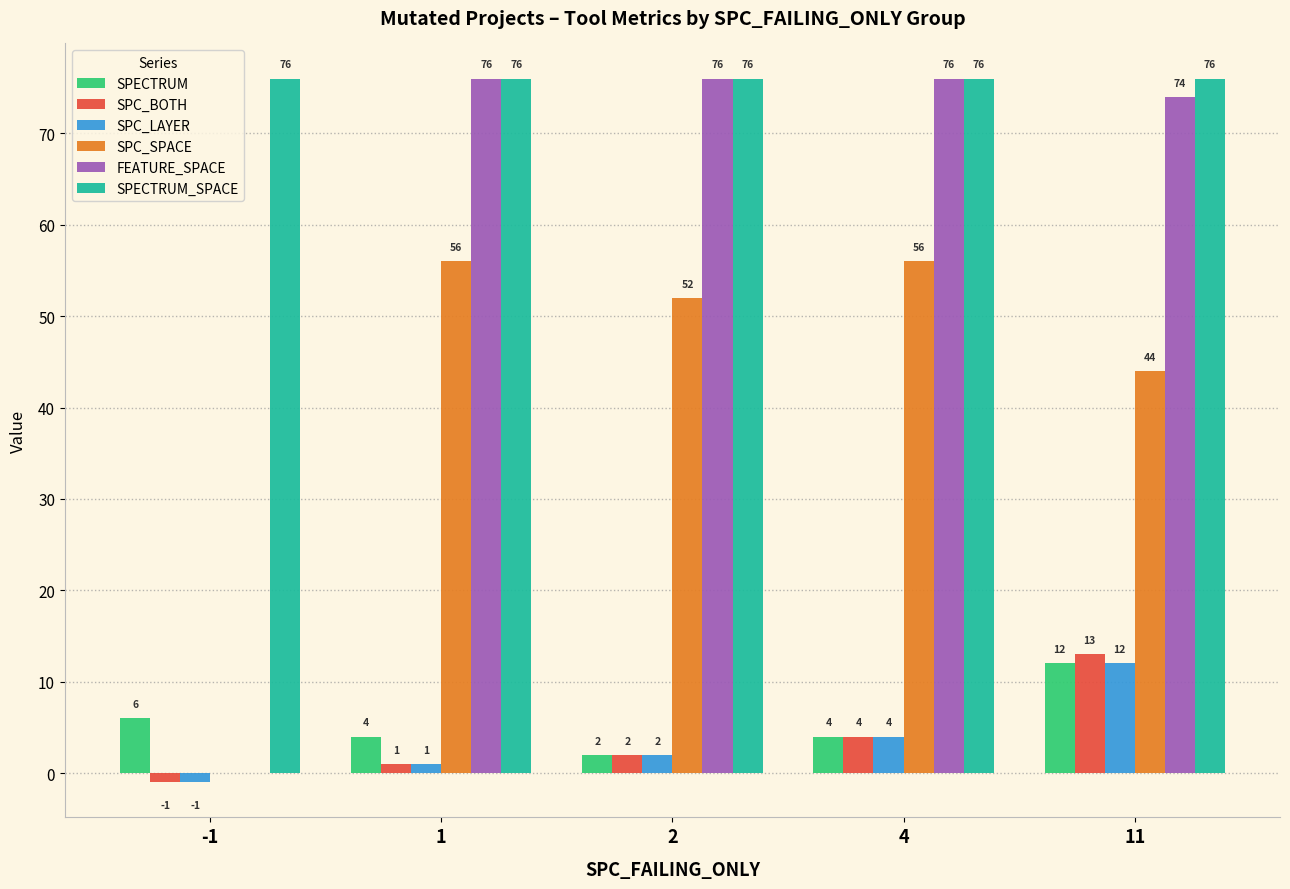

What are all the series names shown in the legend?

SPECTRUM, SPC_BOTH, SPC_LAYER, SPC_SPACE, FEATURE_SPACE, SPECTRUM_SPACE